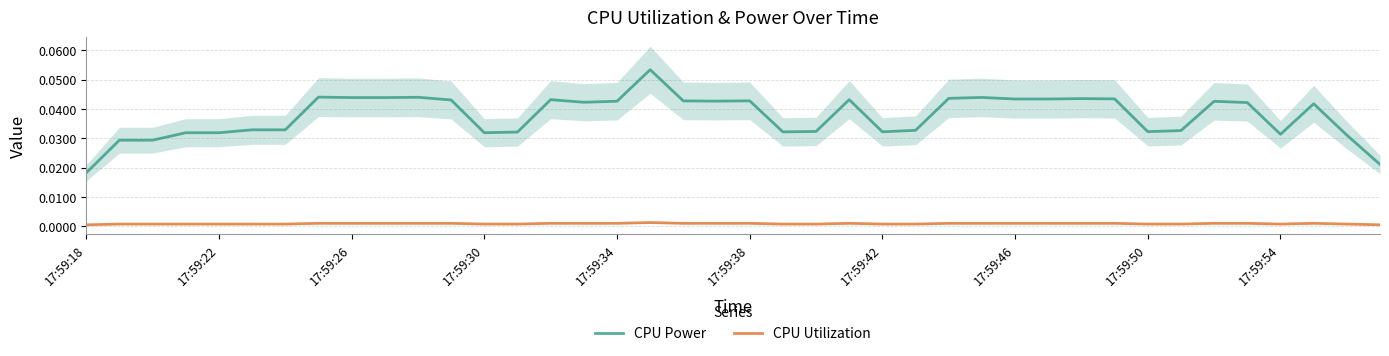

Rank the series at 18 from highest to lowest value.

CPU Power, CPU Utilization